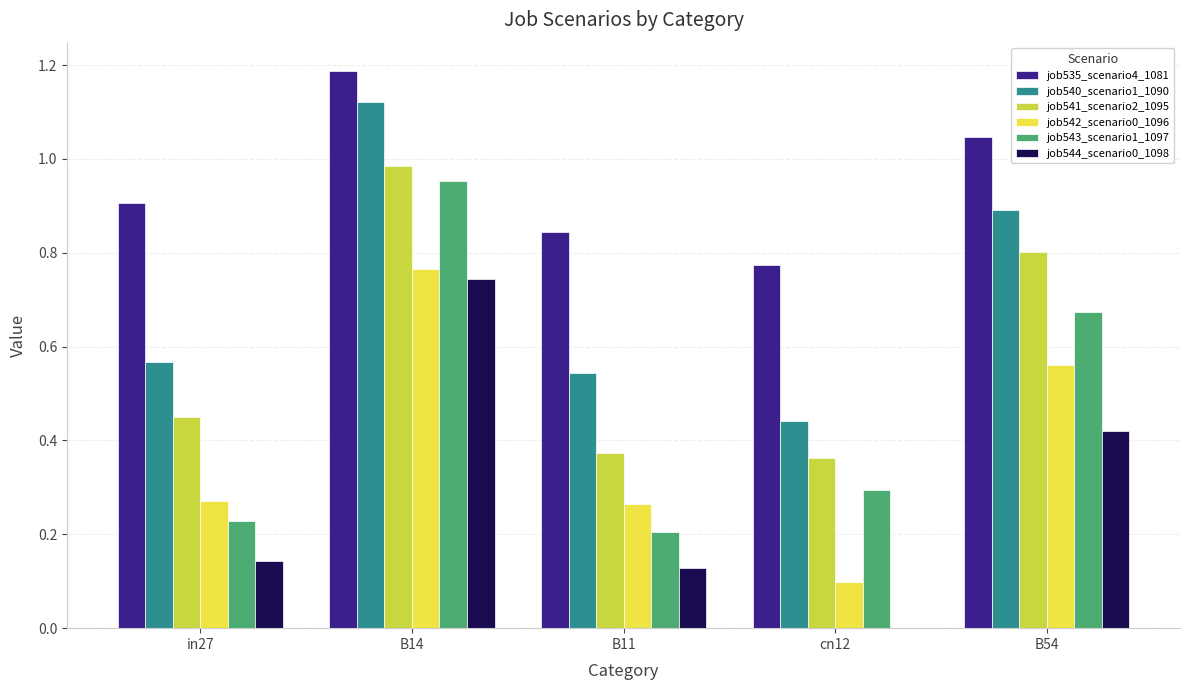

The job540_scenario1_1090 series shows 1.5 at B14. True or false?

False